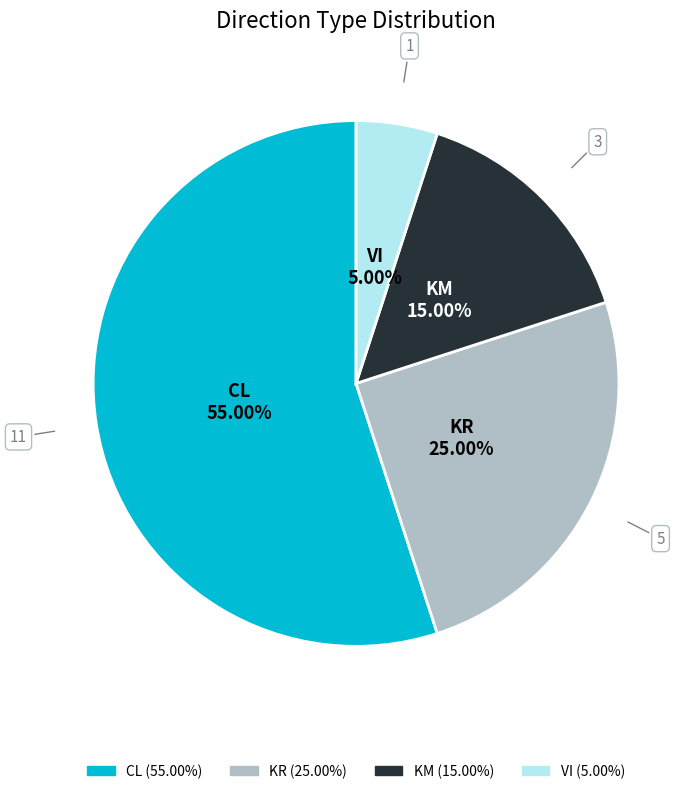

To the nearest percent, what is the combined percentage of CL and VI?

60%